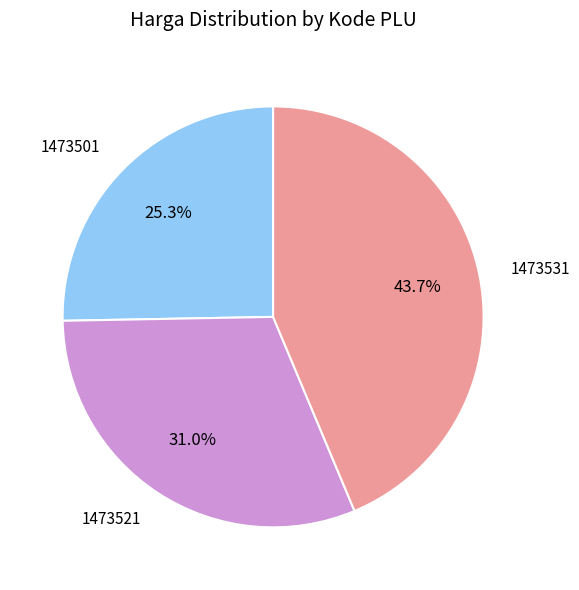

Does any single category account for the majority?

No